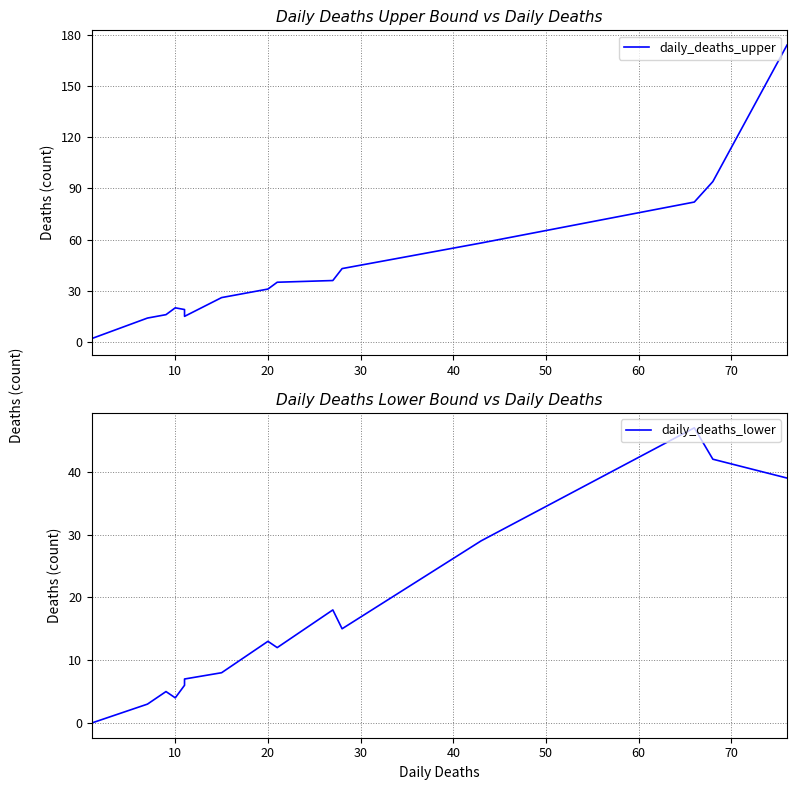

How many data points does each series have?

16